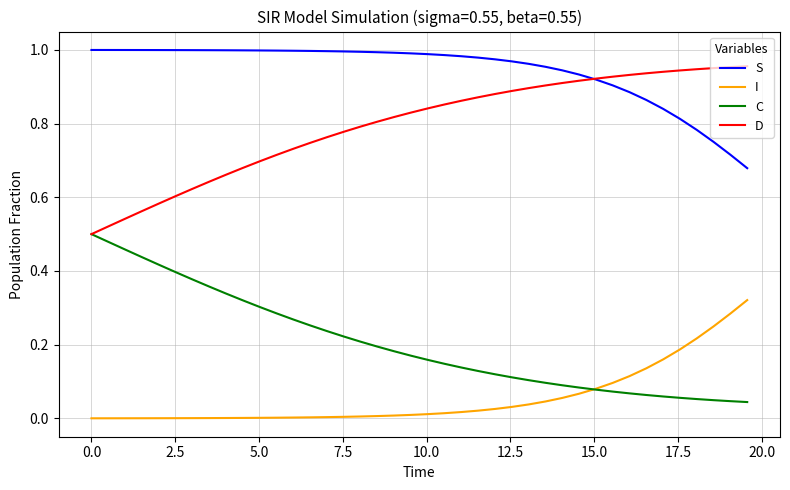

List the series in order of their peak value, lowest first.

I, C, D, S